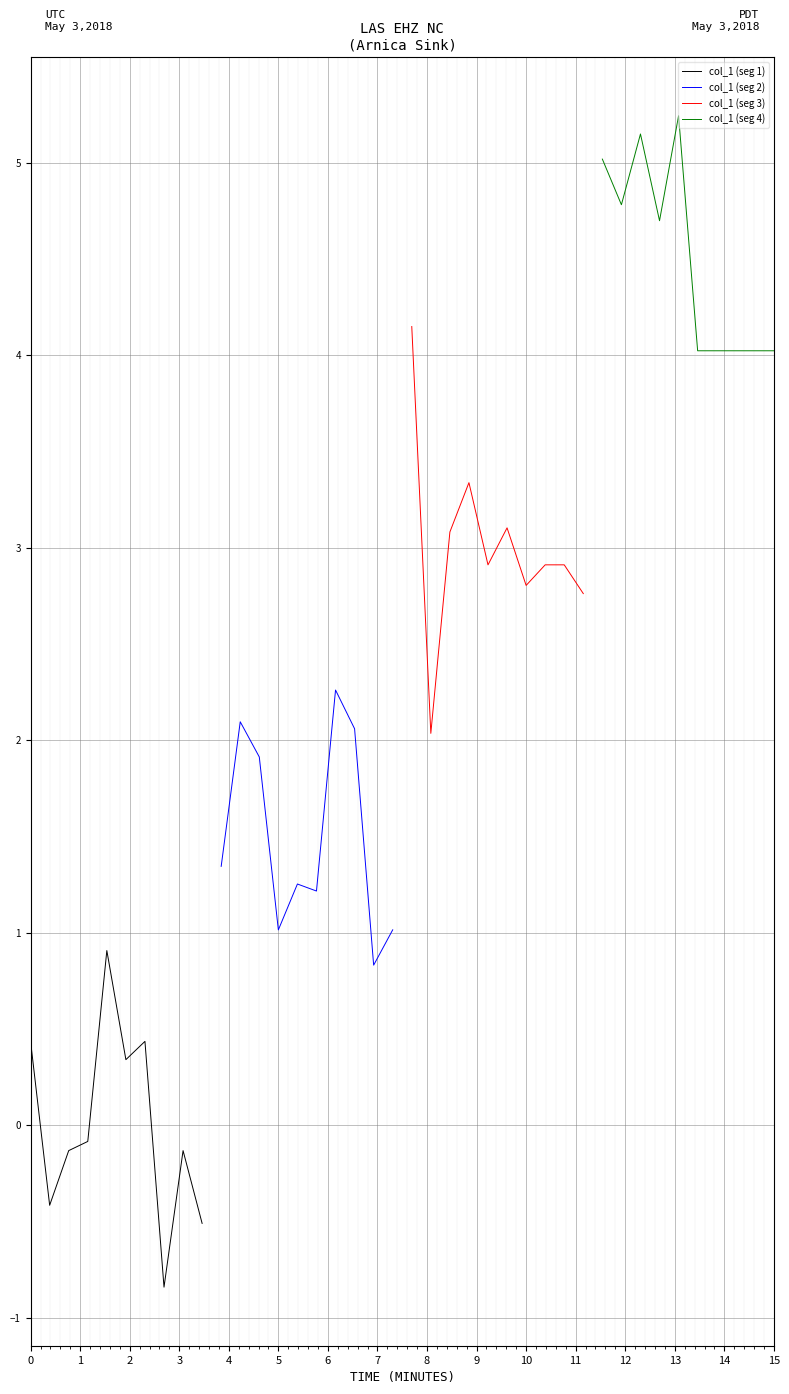

What is the maximum value for col_1 (seg 1)?

0.9